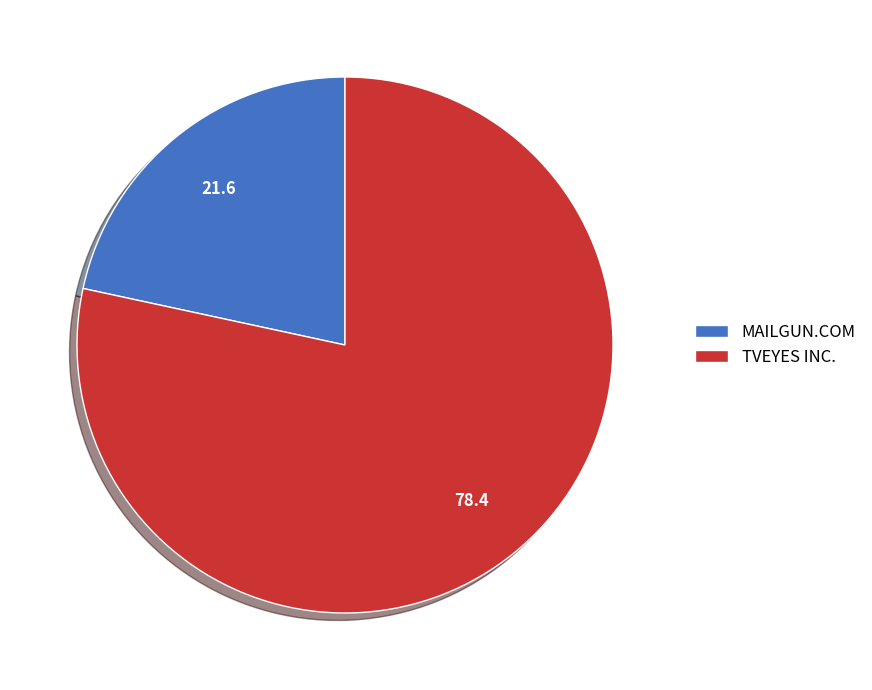

True or false: MAILGUN.COM accounts for 22% of the total.

True